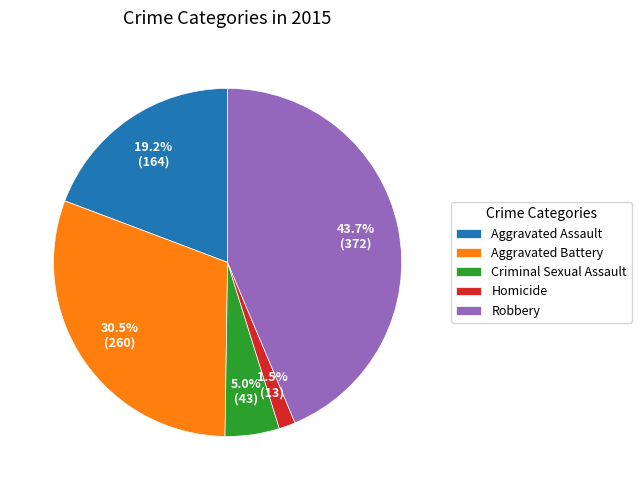

Is there a majority slice in this chart?

No